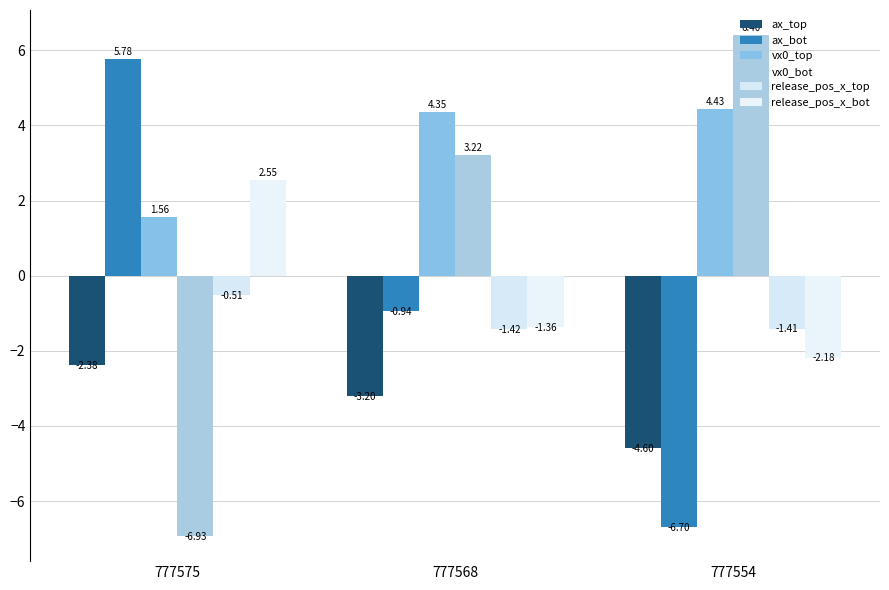

How many bars are there in each group?

6